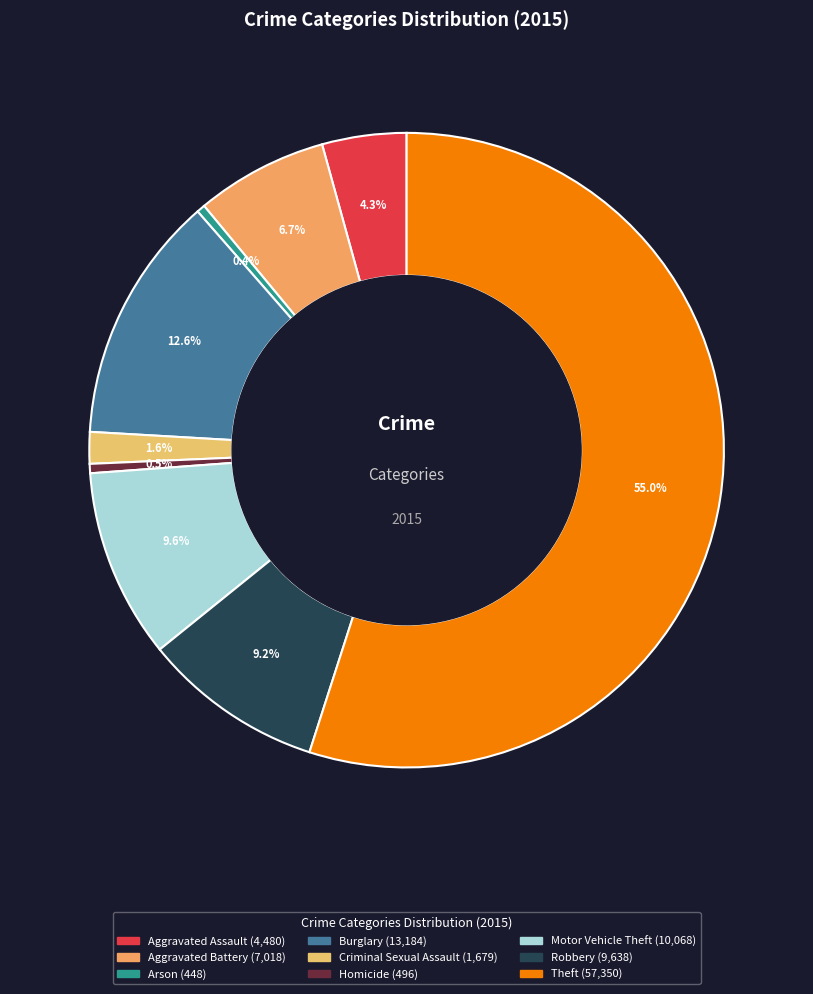

How many segments does this pie chart have?

9